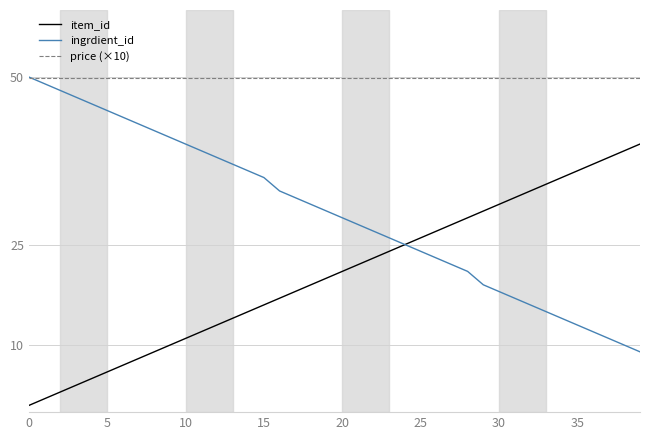

At how many categories does at least one series exceed 1?

40